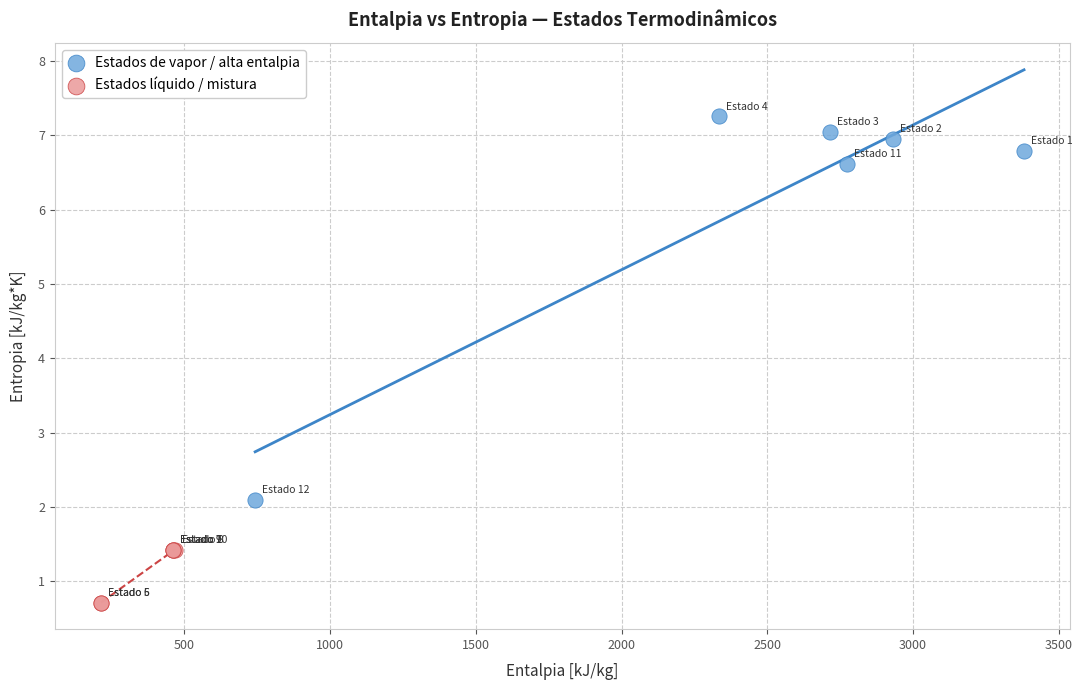

Which series reaches the maximum Y coordinate?

Estados de vapor / alta entalpia